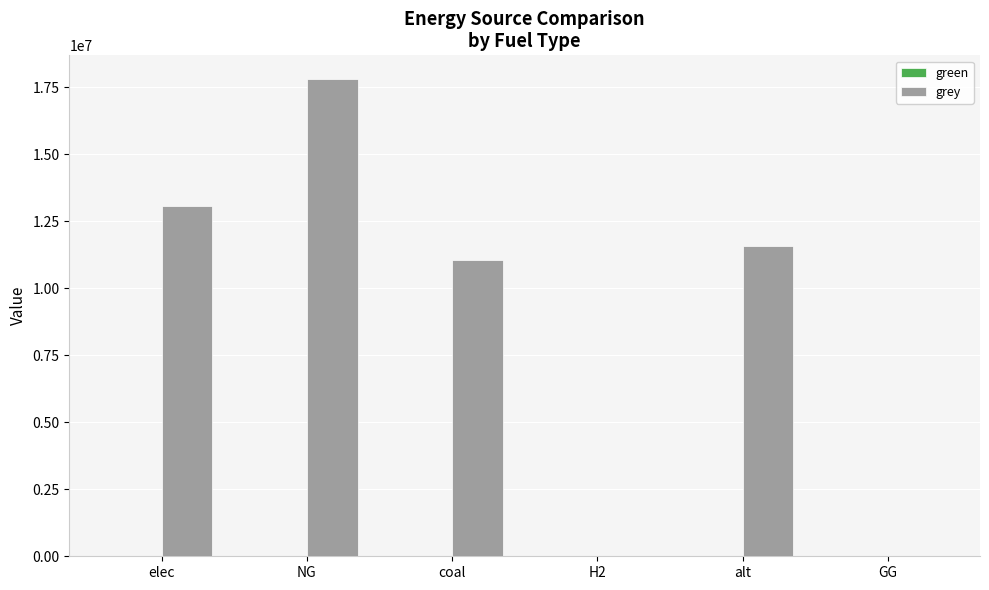

What is the sum of the values at H2 and elec?

13086559.5